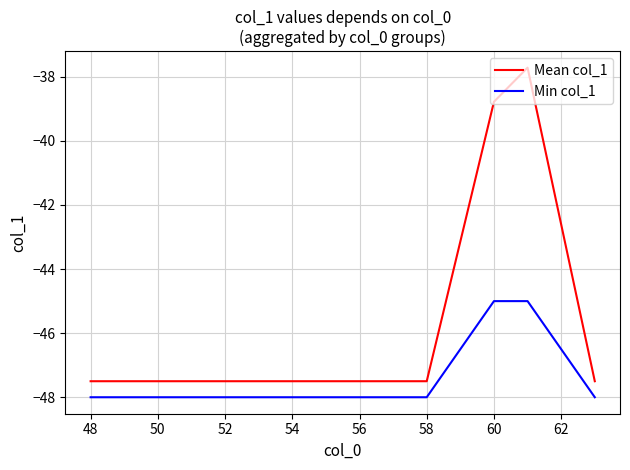

How many Min col_1 values are between -48 and -47?

12